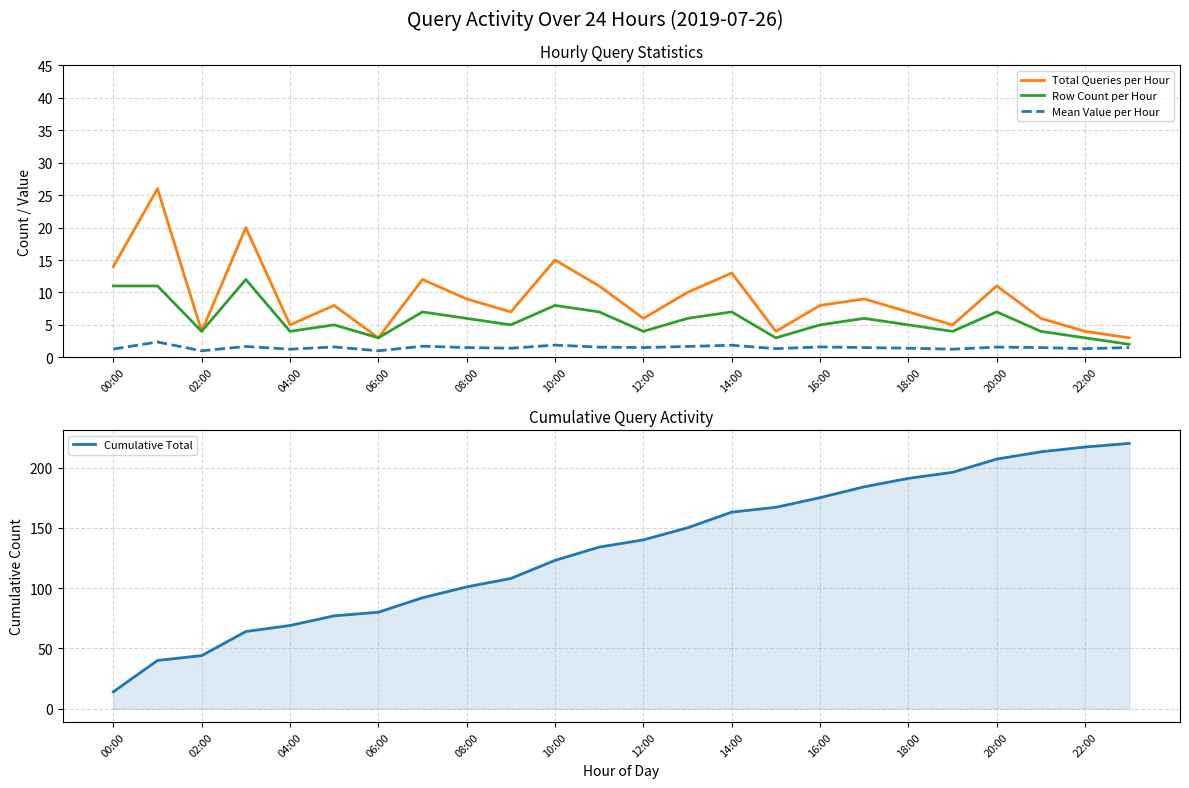

True or false: Total Queries per Hour and Mean Value per Hour intersect in this chart.

False